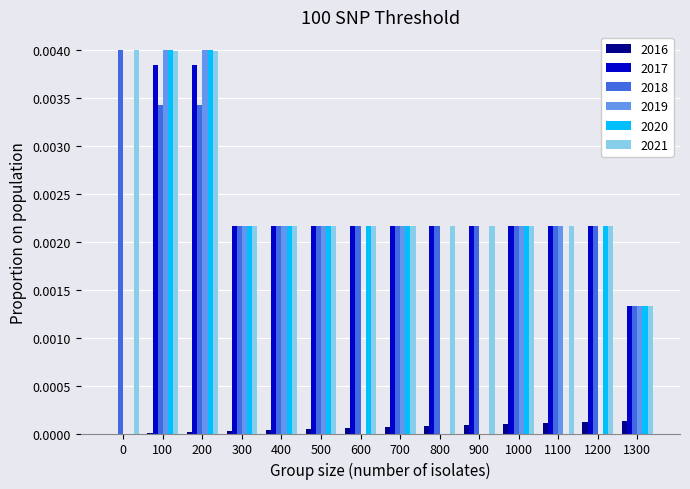

Is it true that 2018 equals 0.0 at 0?

True